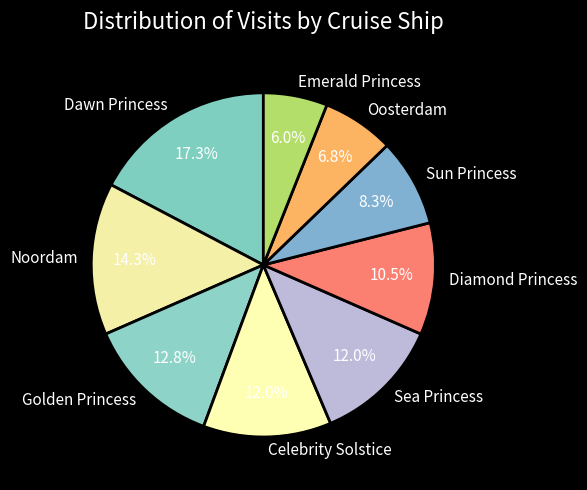

To the nearest percent, what is the difference between the largest and smallest slice percentages?

11%